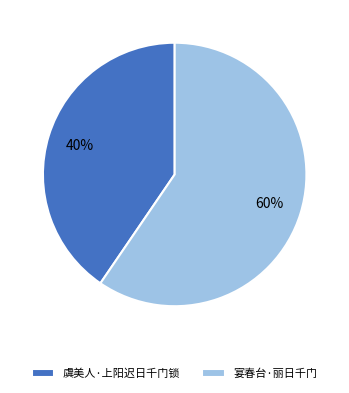

To the nearest percent, what is the average slice percentage?

50%